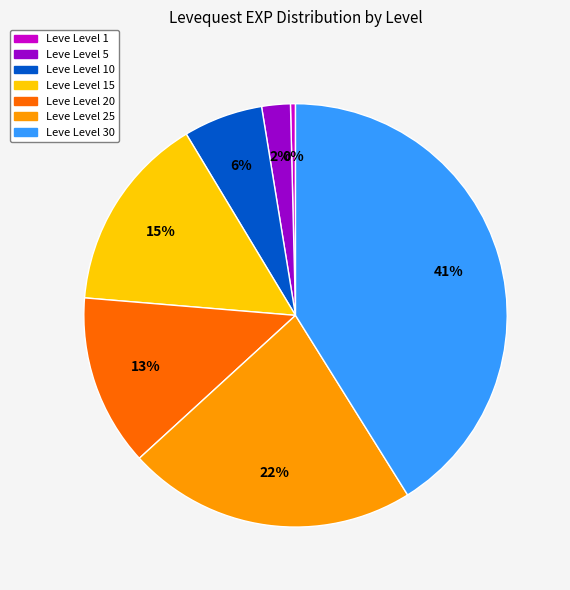

Combined, do Leve Level 25 and Leve Level 15 account for over 50%?

No